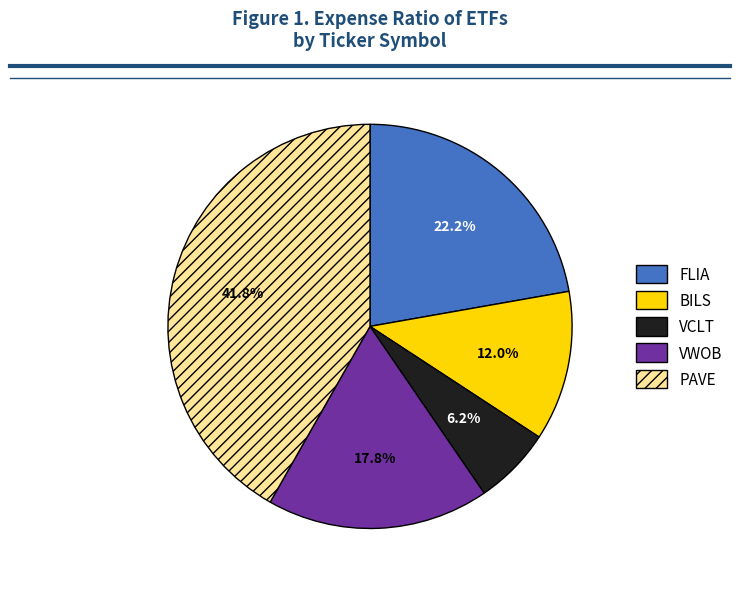

To the nearest percent, what percentage of the pie is PAVE?

42%